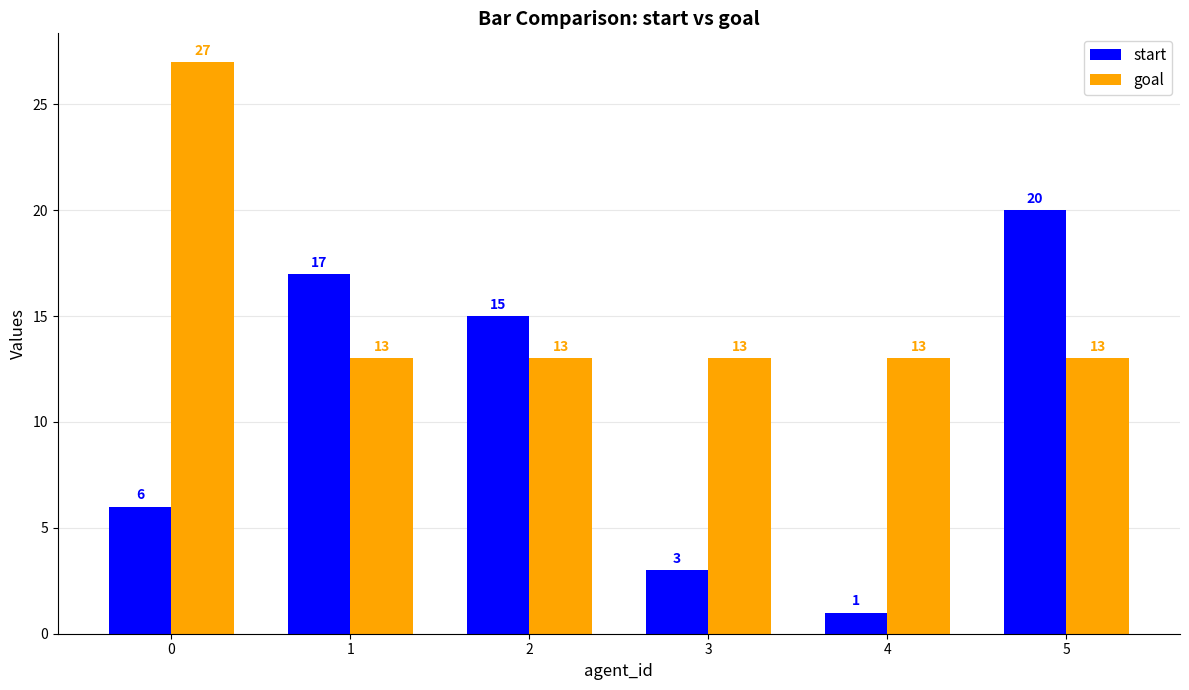

Does the chart contain any negative values?

No